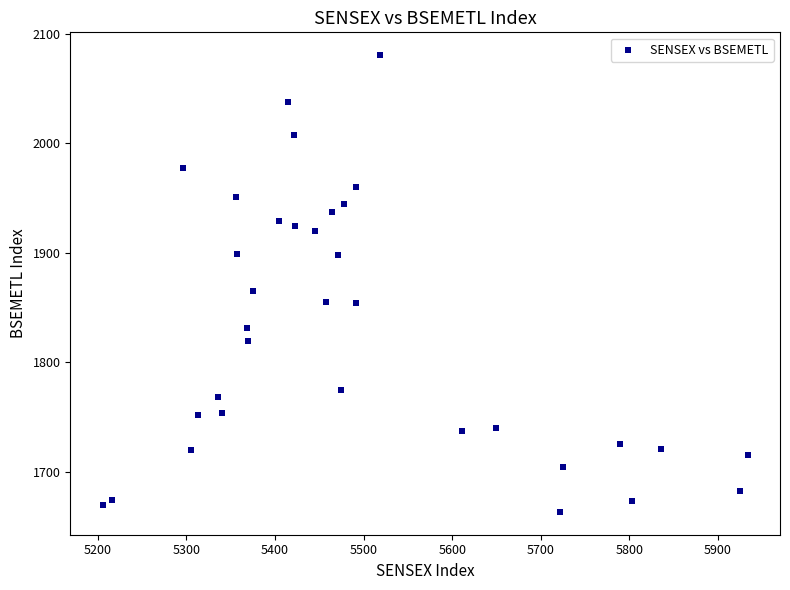

What Y value in the scatter plot is closest to 1871?

1865.1